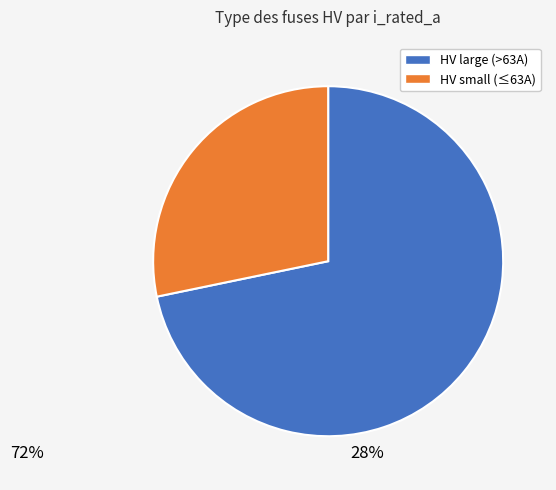

How many slices are in this pie chart?

2